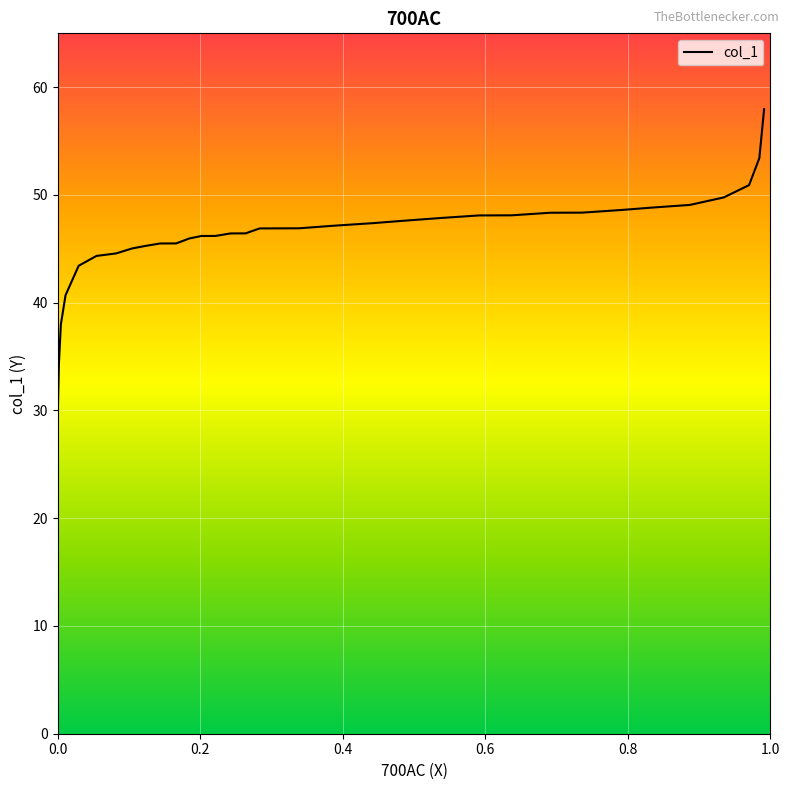

How many data points does each series have?

39